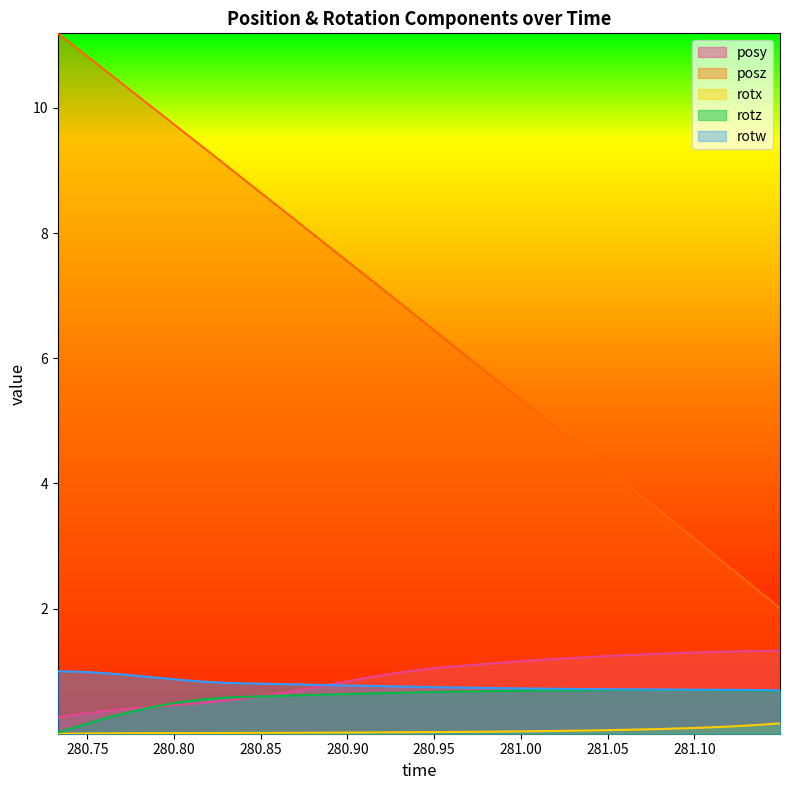

Count the number of categories in the chart.

31